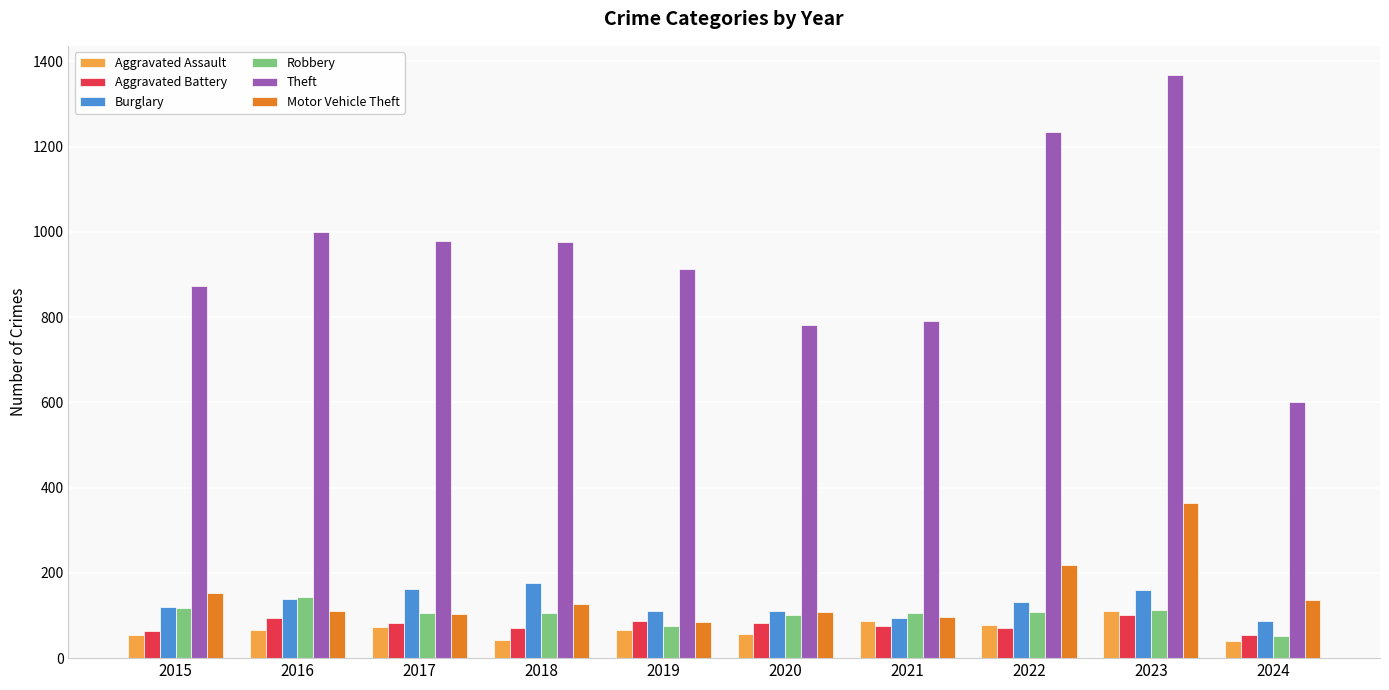

How many data points in Burglary are less than 132?

5